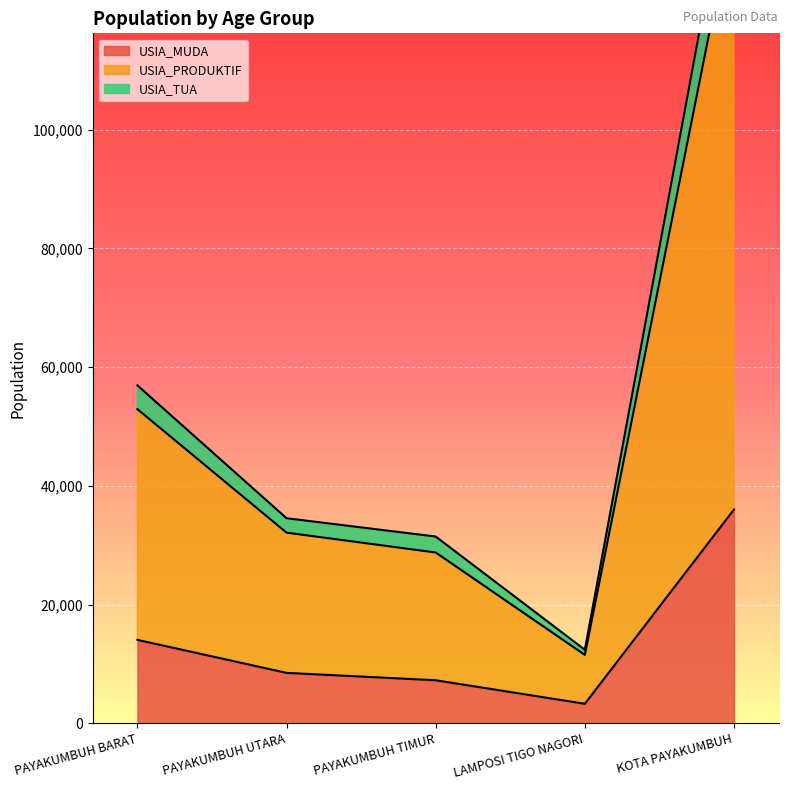

What position from the left is LAMPOSI TIGO NAGORI?

4